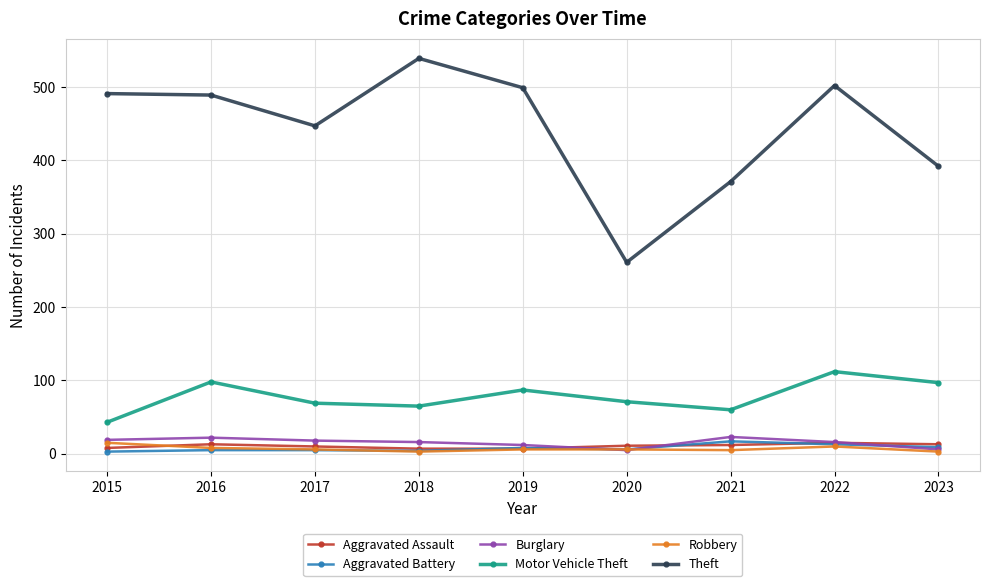

The Theft series shows 447 at 2017. True or false?

True